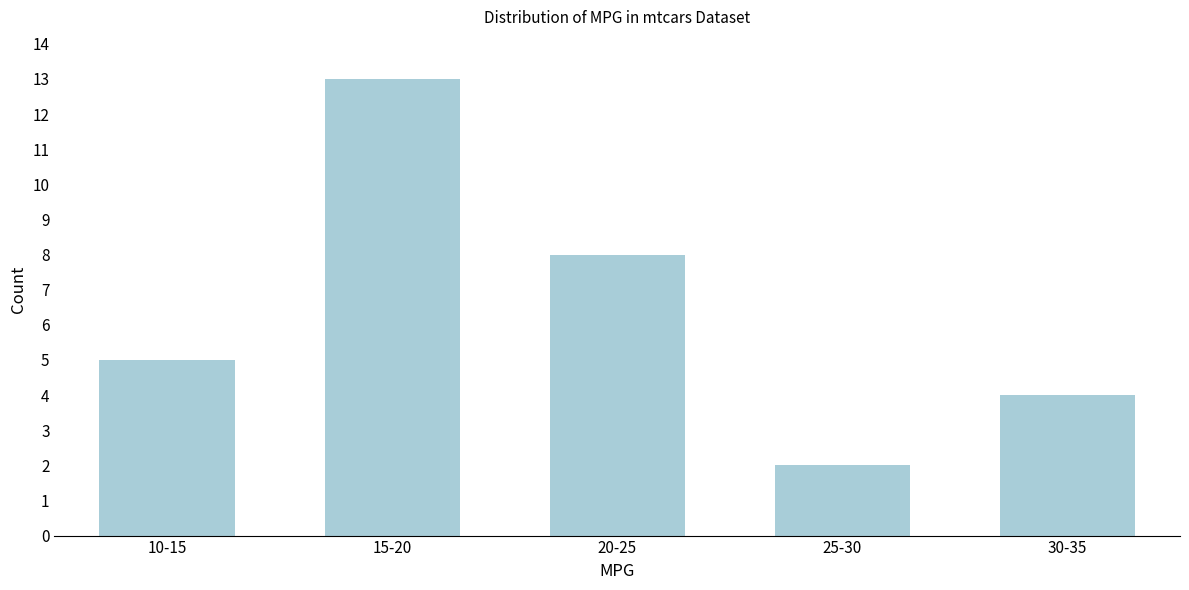

Reading left to right, transcribe all the data shown in this chart.

10-15=5	15-20=13	20-25=8	25-30=2	30-35=4